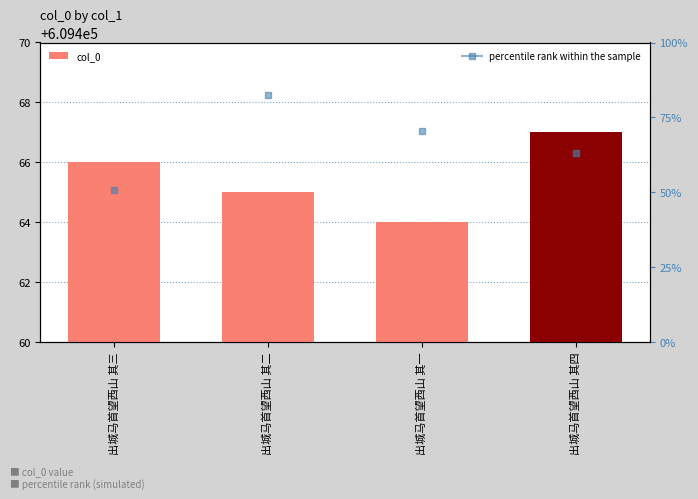

Which category has the highest value across all series?

出城马首望西山 其四